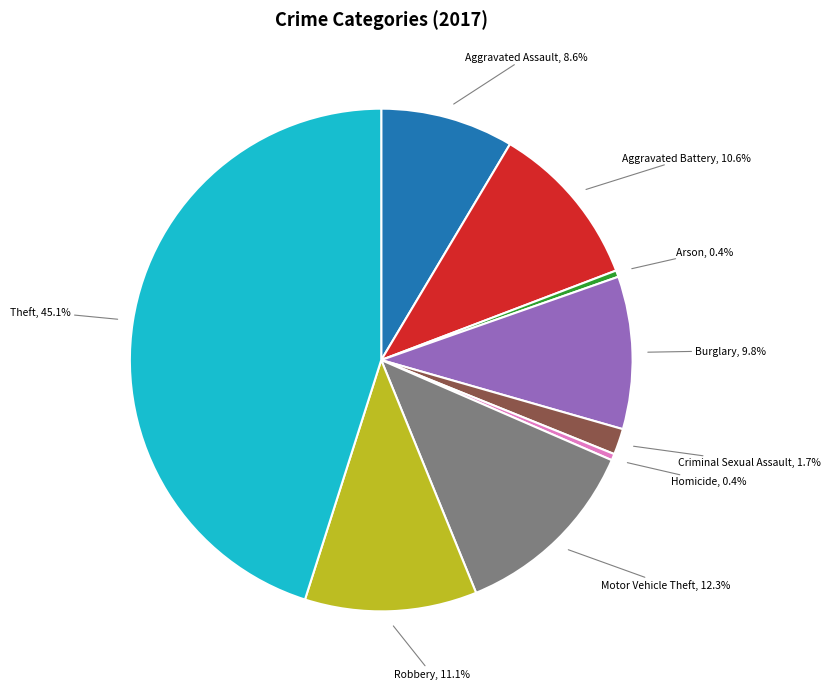

Does any single category account for the majority?

No